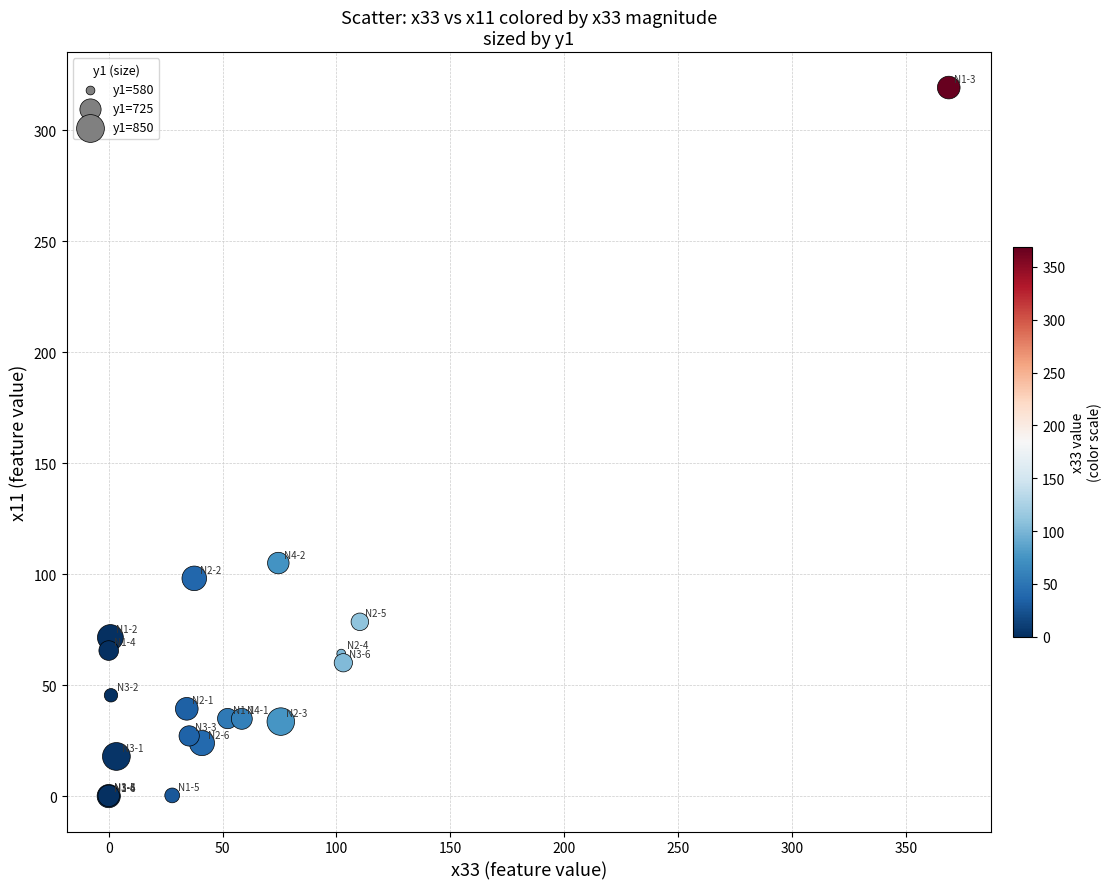

What Y value in the scatter plot is closest to 159?

105.0